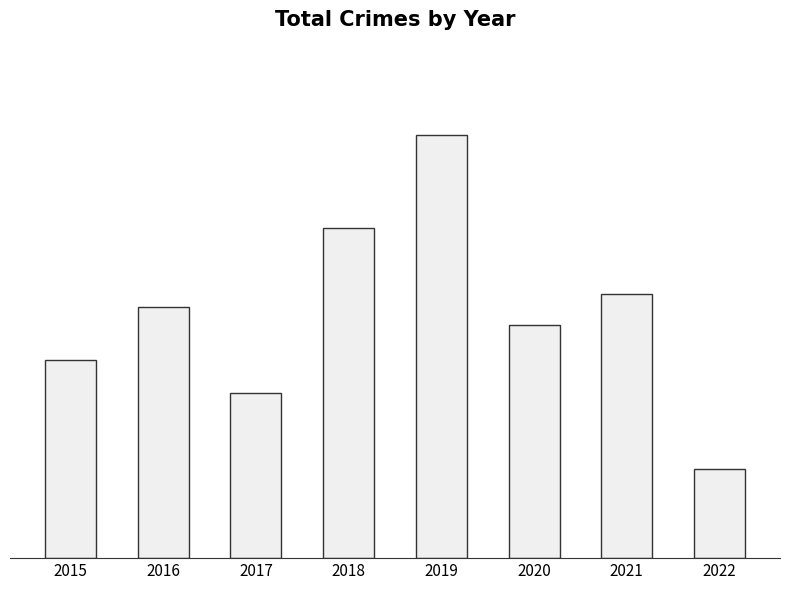

Are the bars horizontal?

No